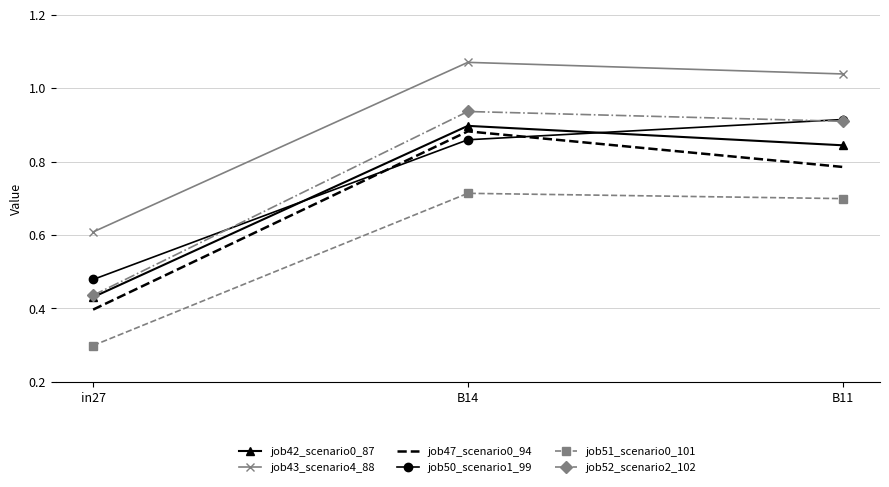

What position from the right is in27?

3